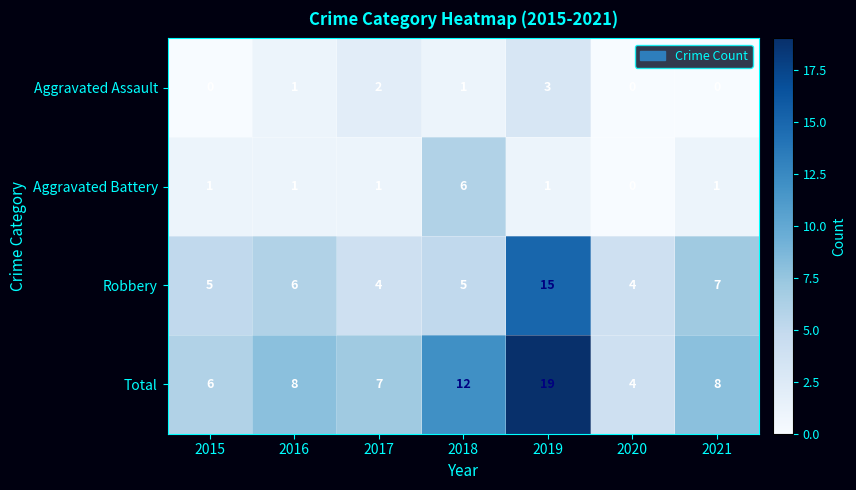

How many series are shown in this chart?

4